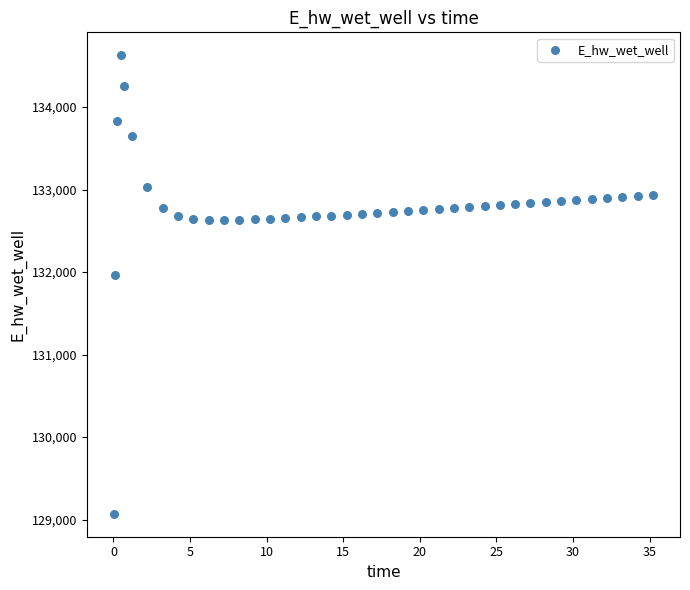

What Y value in the scatter plot is closest to 131849?

131970.1